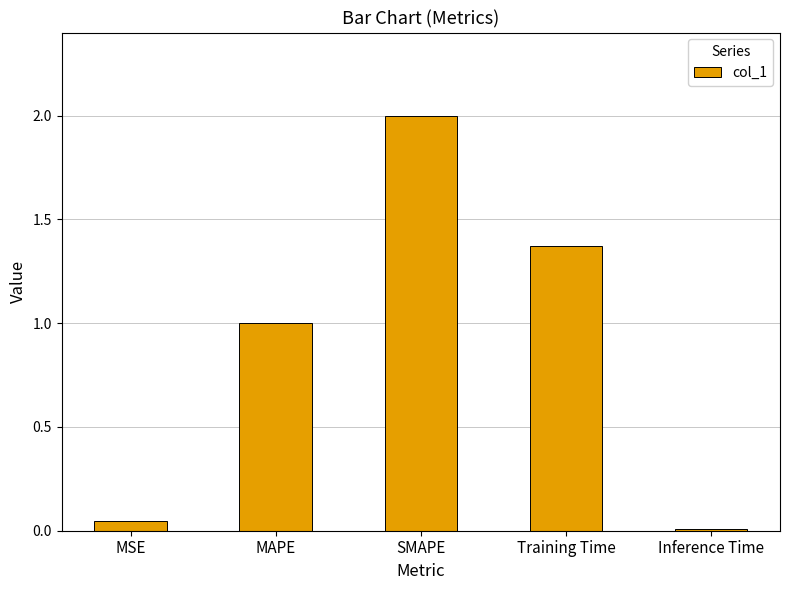

What is the greatest value displayed?

2.0